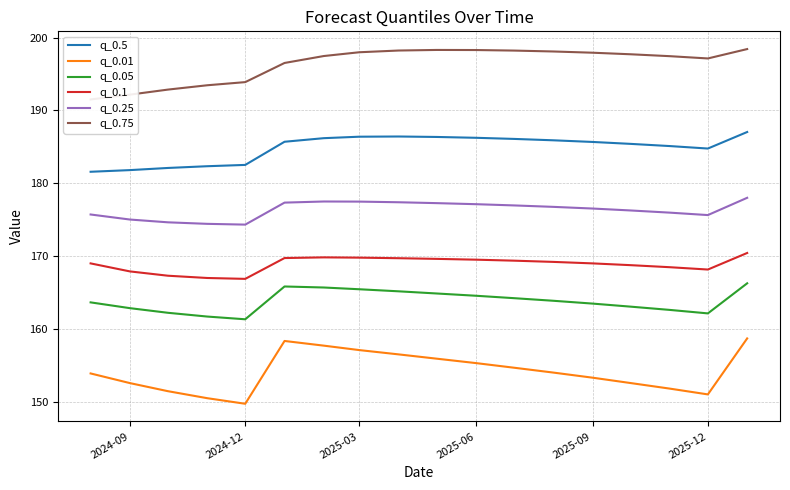

What is the difference between the maximum and minimum values in the q_0.75 series?

6.9